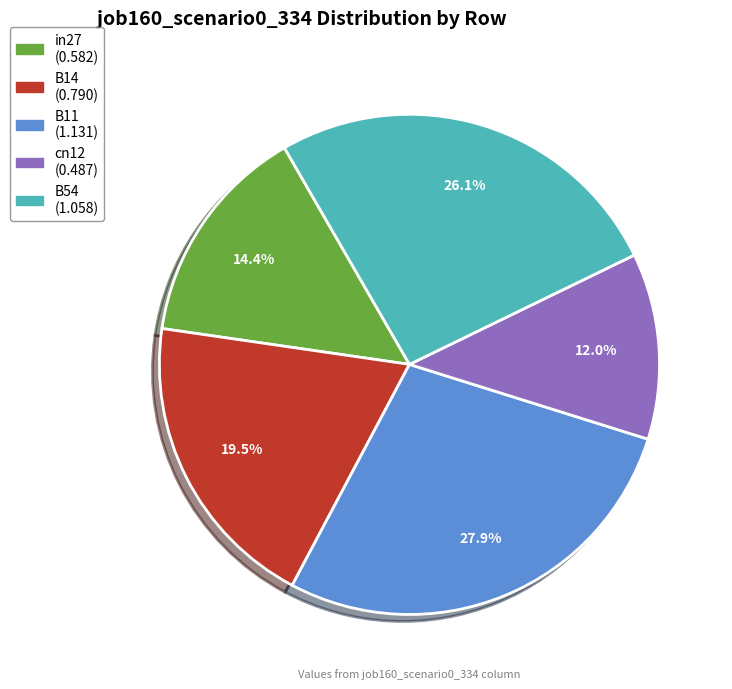

Is cn12 the majority of the pie?

No